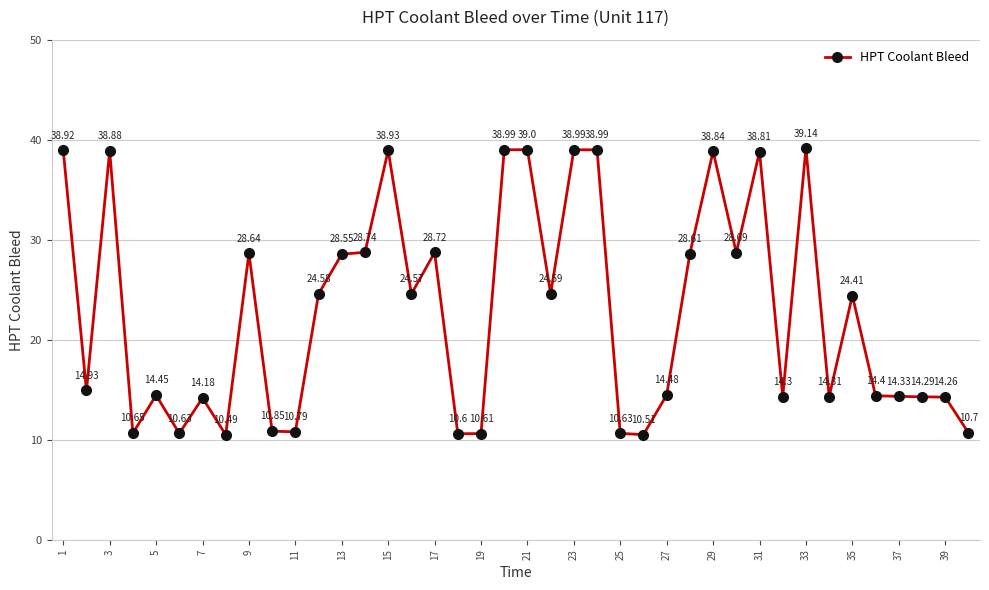

What is the average value?

22.7